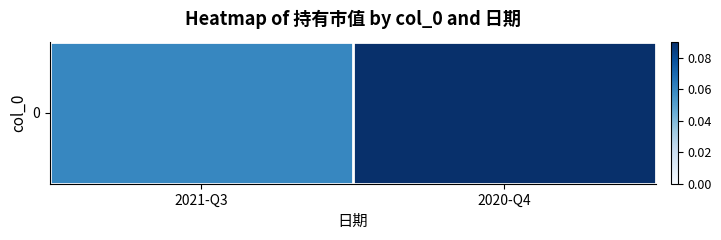

Which has a higher value, 2020-Q4 or 2021-Q3?

2020-Q4